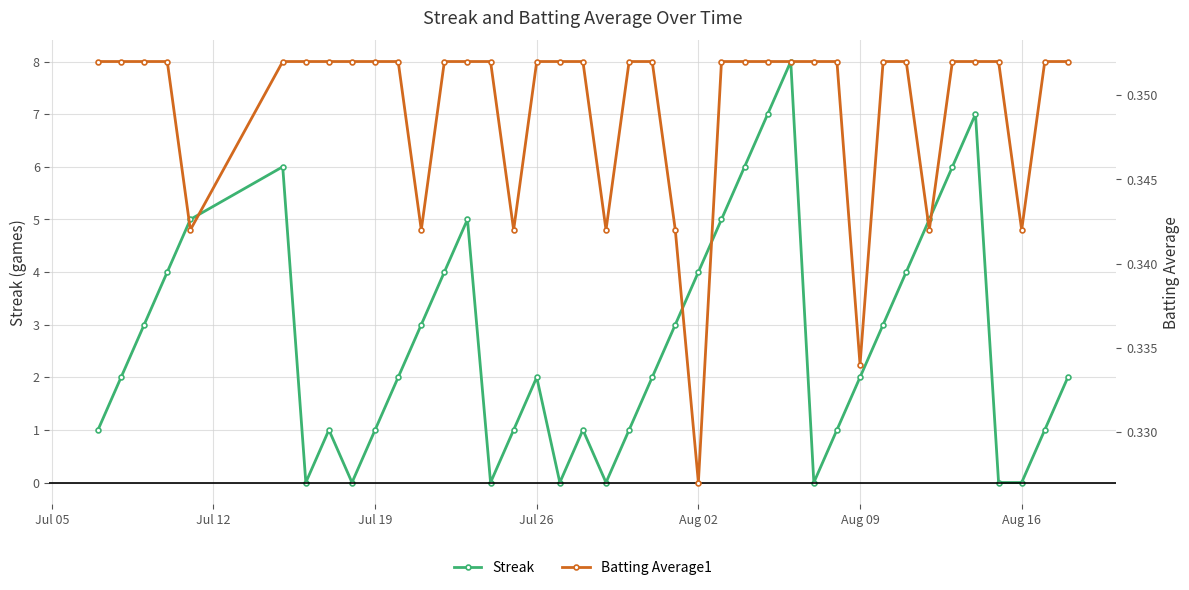

The Streak series shows 6.6 at Jul 26. True or false?

False